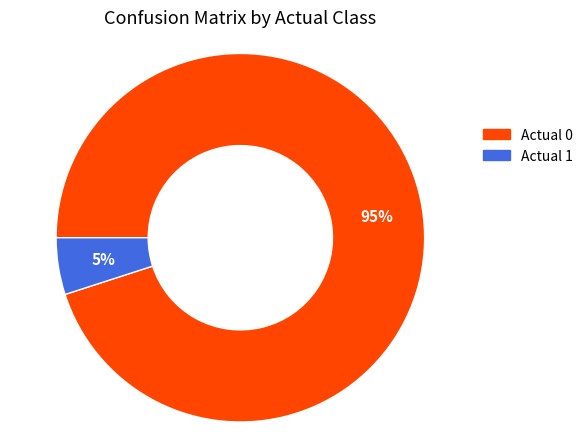

Is it true that Actual 1 is 5% of the pie?

True